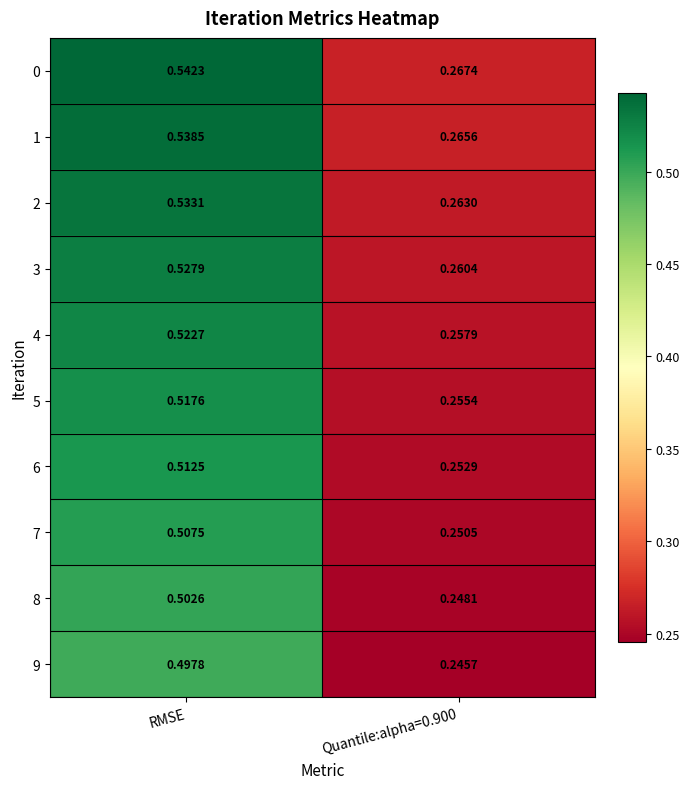

At which category is the sum across all series the highest?

RMSE